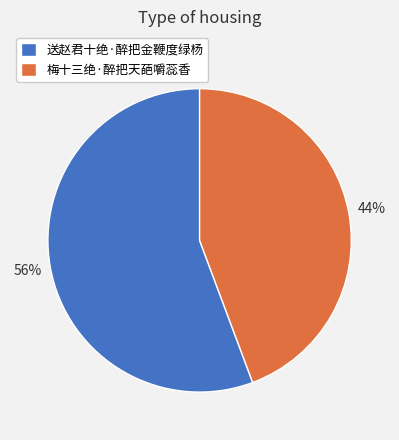

Is there a majority slice in this chart?

Yes